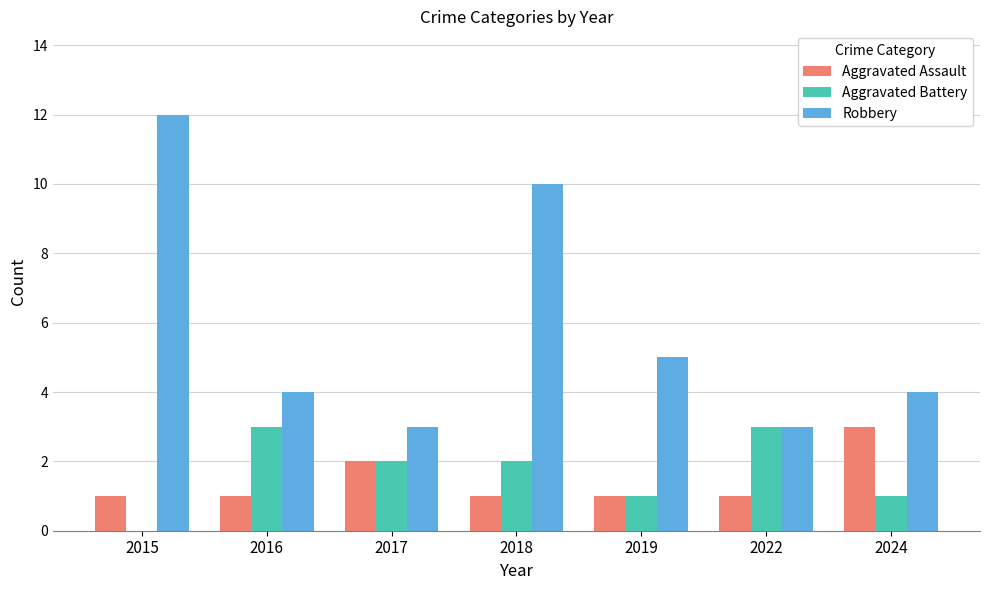

Where does the Robbery series first go above 4?

2015